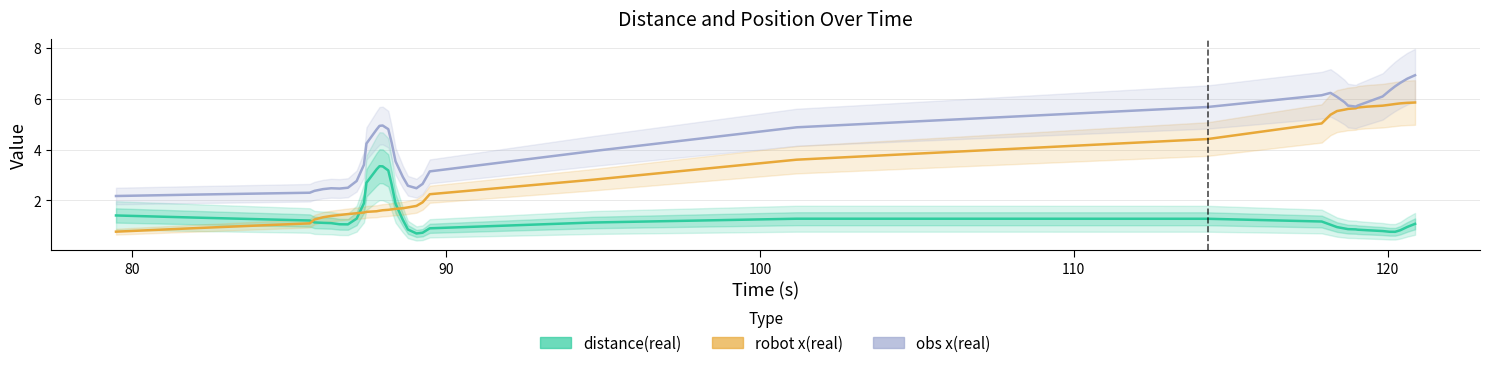

The robot x(real) series shows 1.2 at 20. True or false?

False